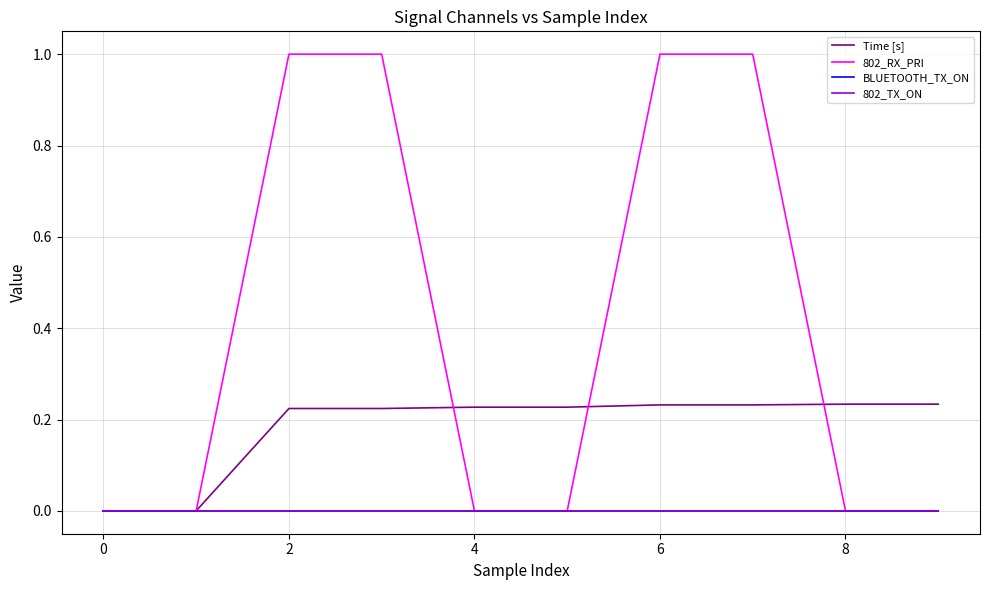

True or false: BLUETOOTH_TX_ON and 802_TX_ON cross at least once.

False